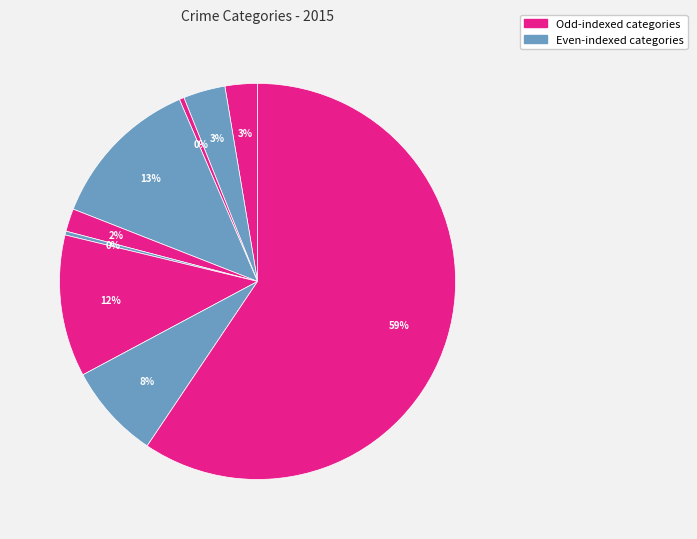

Count the number of slices in the pie.

9